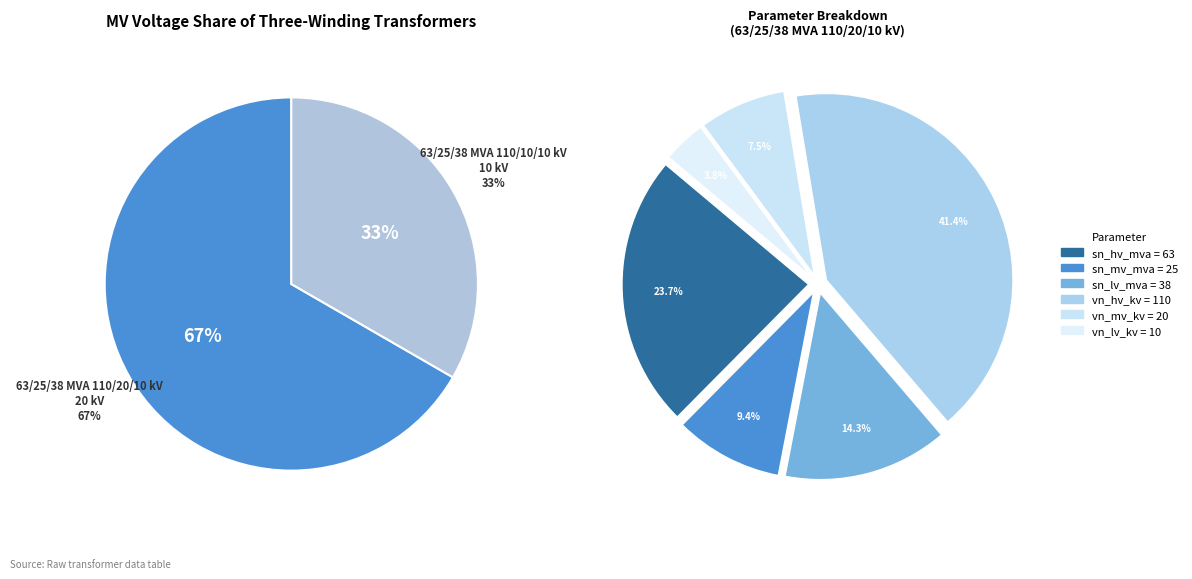

To the nearest percent, what percentage of the pie is 63/25/38 MVA 110/10/10 kV?

33%